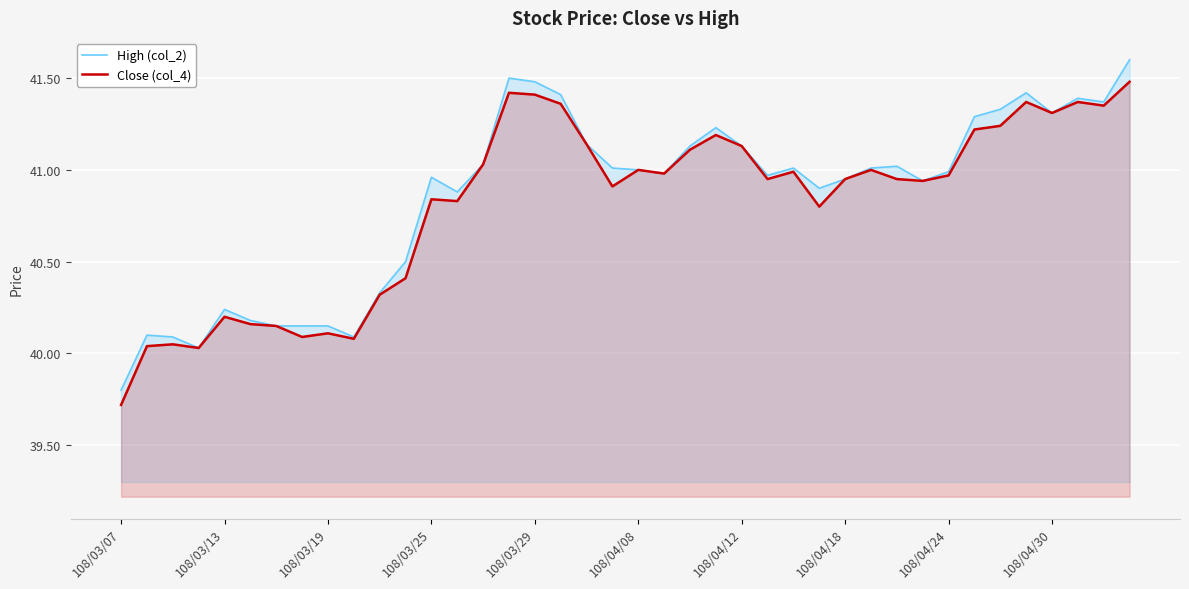

Which category has the lowest value in the Close (col_4) series?

108/03/07